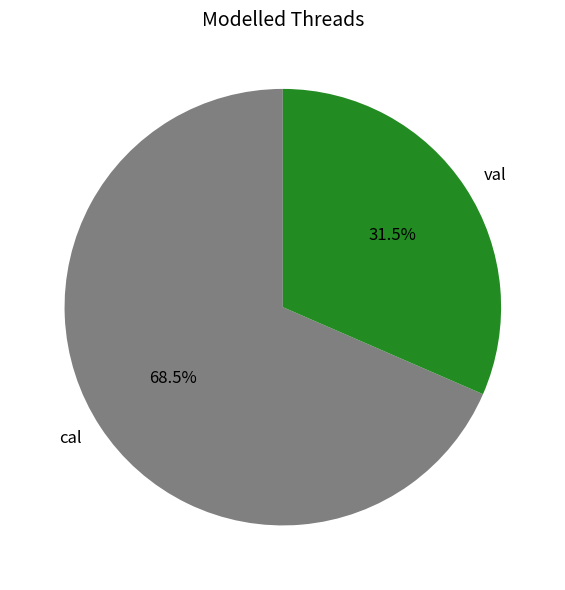

Which slice represents more than half of the pie?

cal